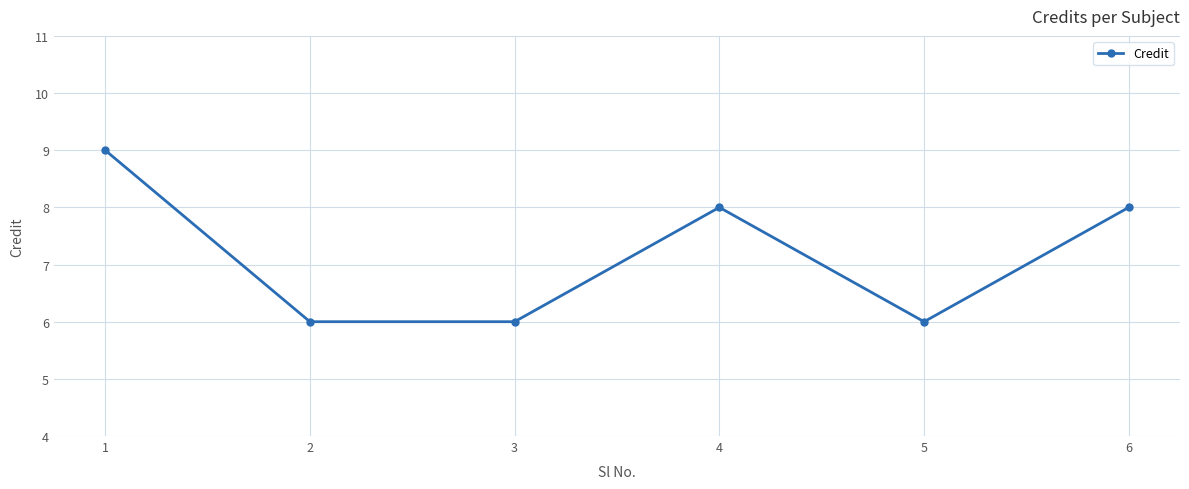

At which category does the data reach its first local peak?

4